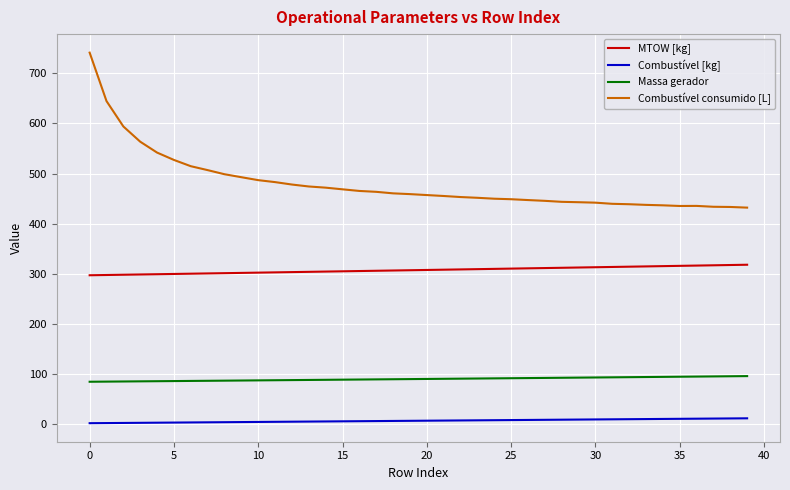

Is this an area chart (filled region under the line)?

No